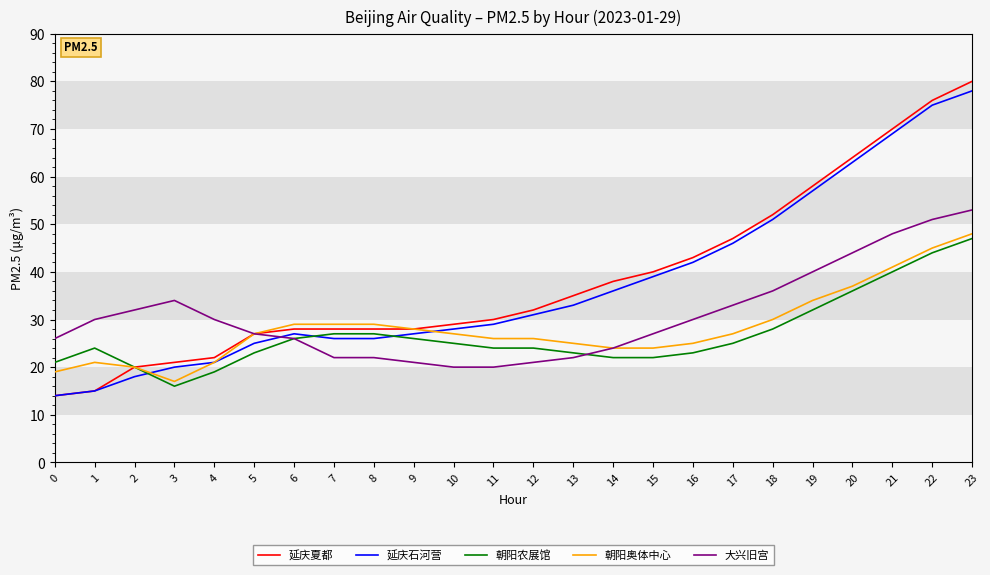

Reading left to right, extract all data points from this chart.

延庆夏都: 14	15	20	21	22	27	28	28	28	28	29	30	32	35	38	40	43	47	52	58	64	70	76	80
延庆石河营: 14	15	18	20	21	25	27	26	26	27	28	29	31	33	36	39	42	46	51	57	63	69	75	78
朝阳农展馆: 21	24	20	16	19	23	26	27	27	26	25	24	24	23	22	22	23	25	28	32	36	40	44	47
朝阳奥体中心: 19	21	20	17	21	27	29	29	29	28	27	26	26	25	24	24	25	27	30	34	37	41	45	48
大兴旧宫: 26	30	32	34	30	27	26	22	22	21	20	20	21	22	24	27	30	33	36	40	44	48	51	53